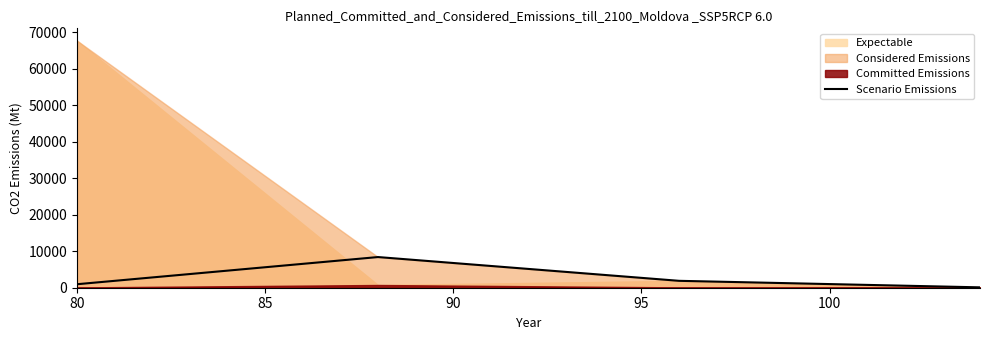

How many interior local peaks does the Scenario Emissions series have?

1